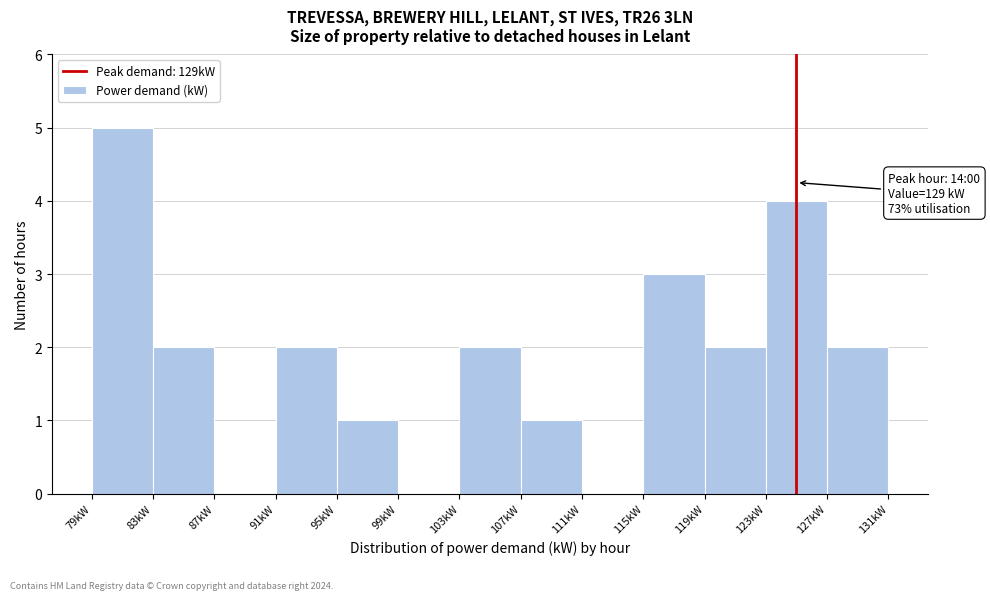

Which range on the x-axis has the tallest bar?

79 to 83